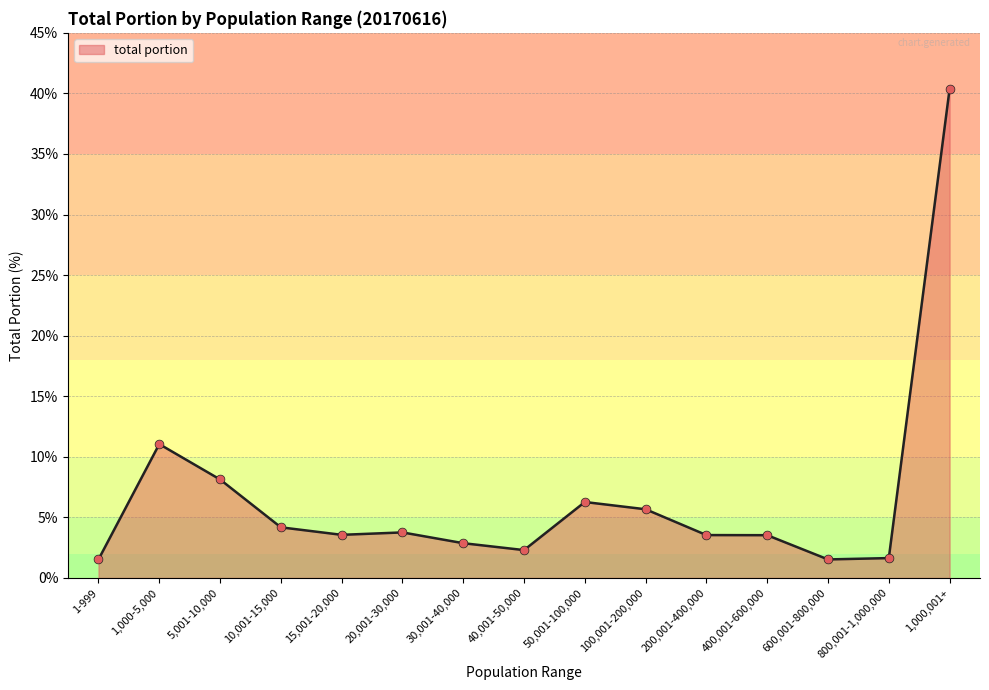

What is the change in value from 15,001-20,000 to 600,001-800,000?

-2.0